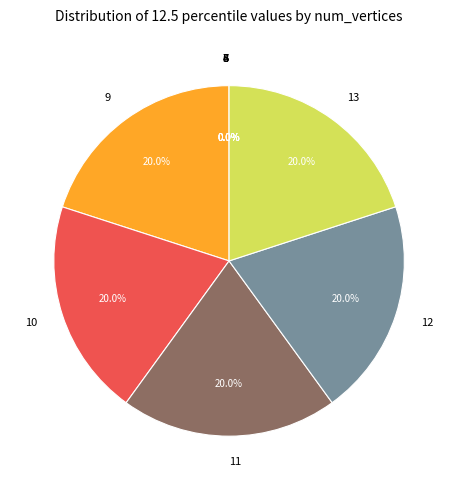

What is the ratio of the value at 10 to the value at 12?

1.0